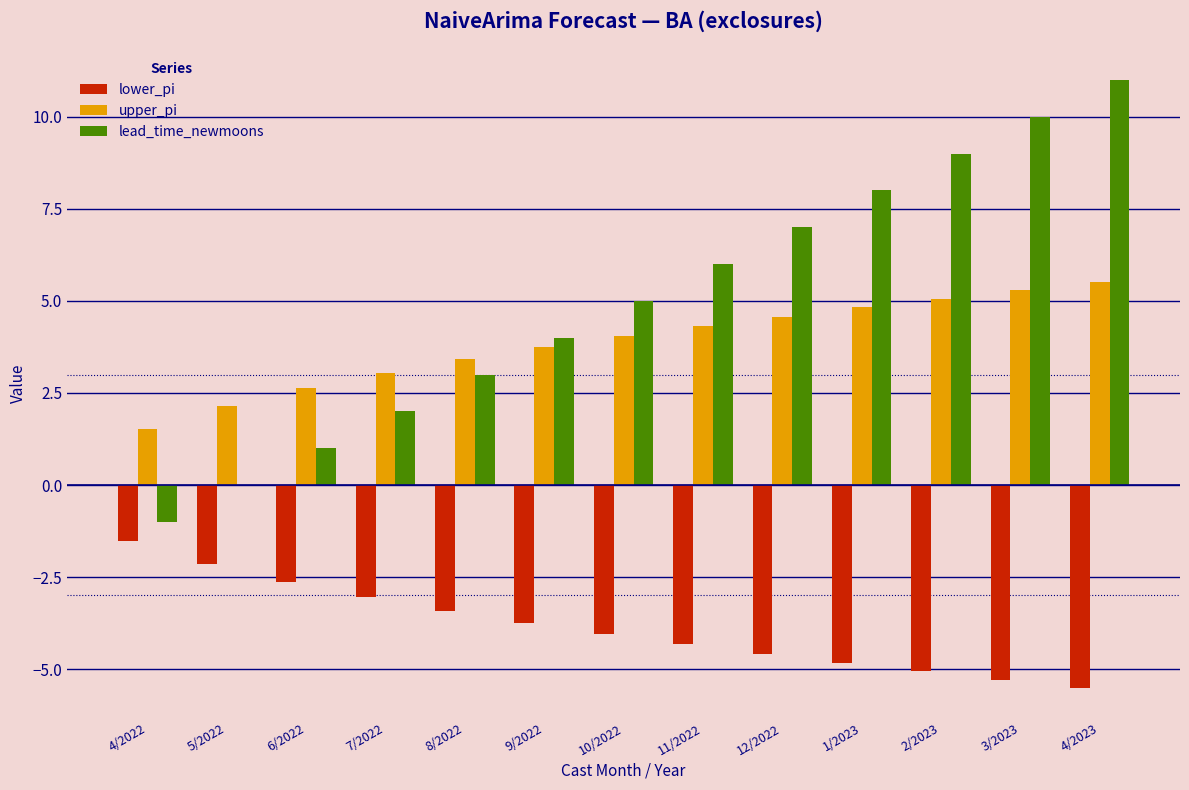

What is the total value across all series at 4/2022?

-1.0